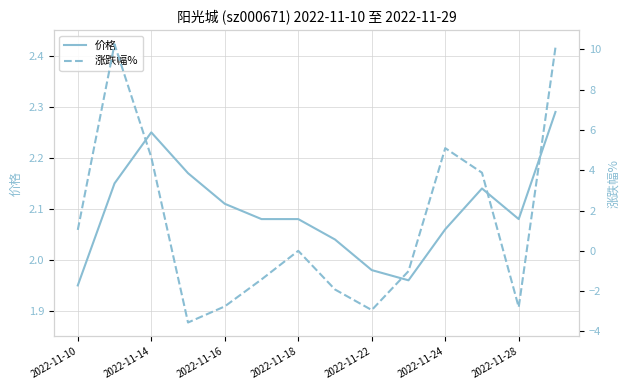

How many categories are shown in the chart?

14